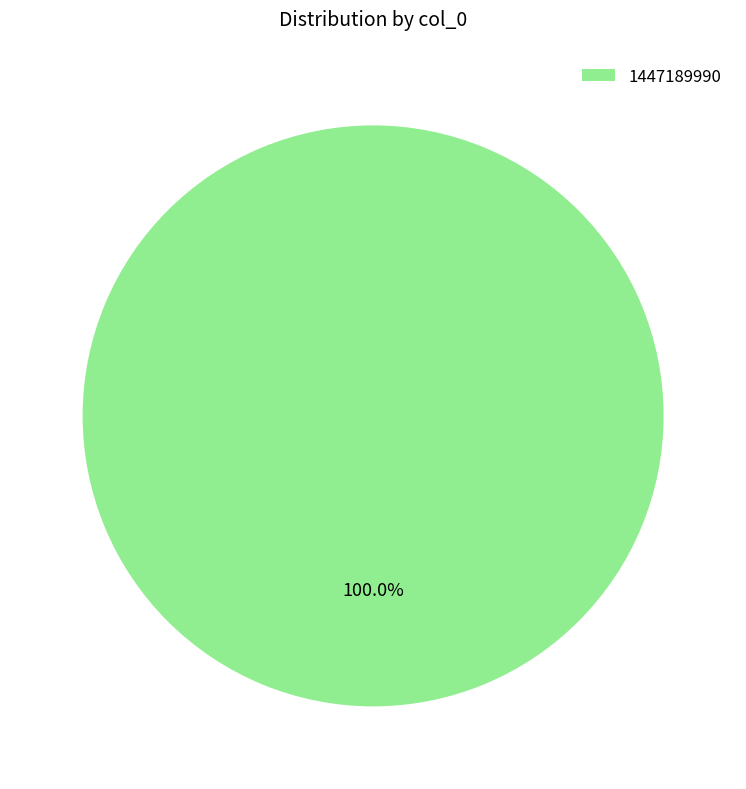

Count the number of slices in the pie.

1